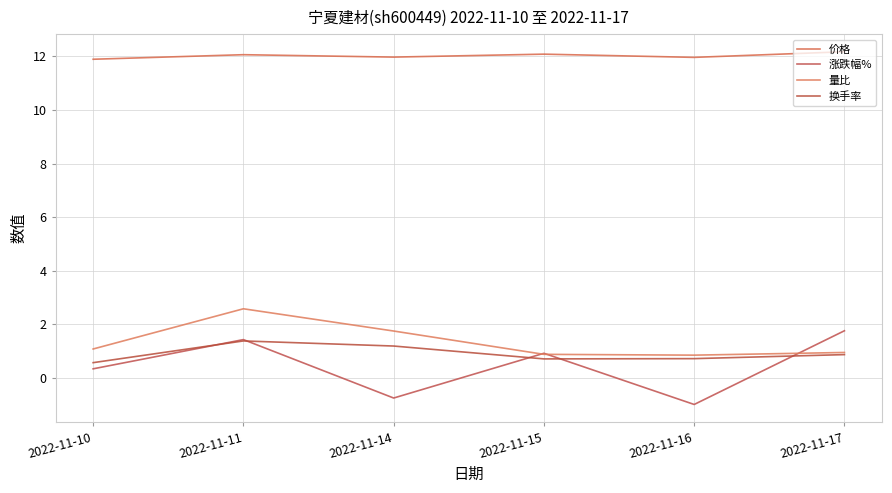

Reading left to right, list all the values displayed in this chart.

价格: 11.9	12.1	12.0	12.1	12.0	12.2
涨跌幅%: 0.3	1.4	-0.8	0.9	-1.0	1.8
量比: 1.1	2.6	1.8	0.9	0.8	0.9
换手率: 0.6	1.4	1.2	0.7	0.7	0.9